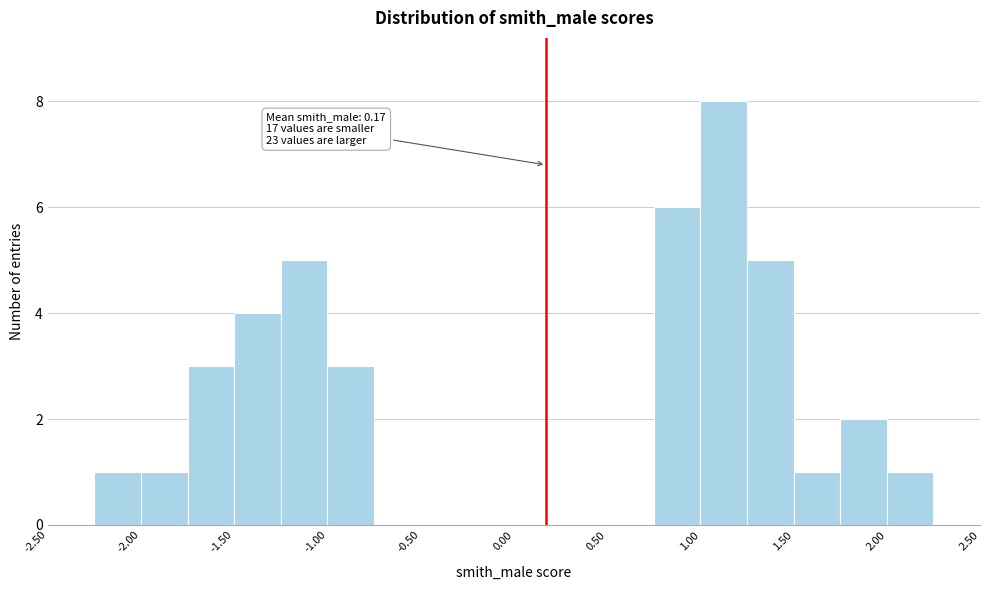

Which range on the x-axis has the tallest bar?

1.00 to 1.25